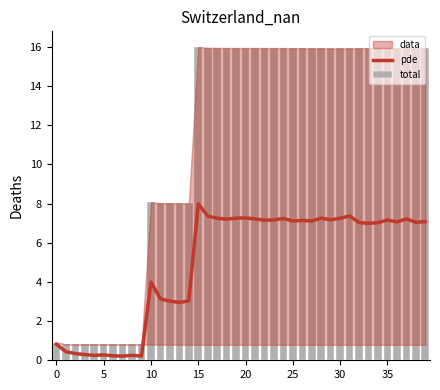

Read the pde value at 15.

8.0